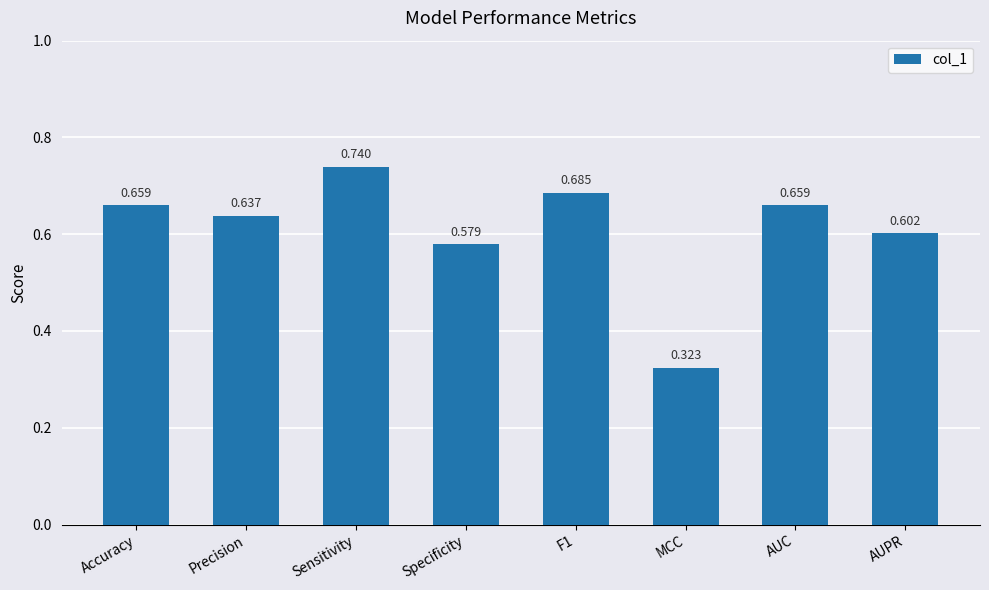

What is the label of the 2nd bar from the left?

Precision